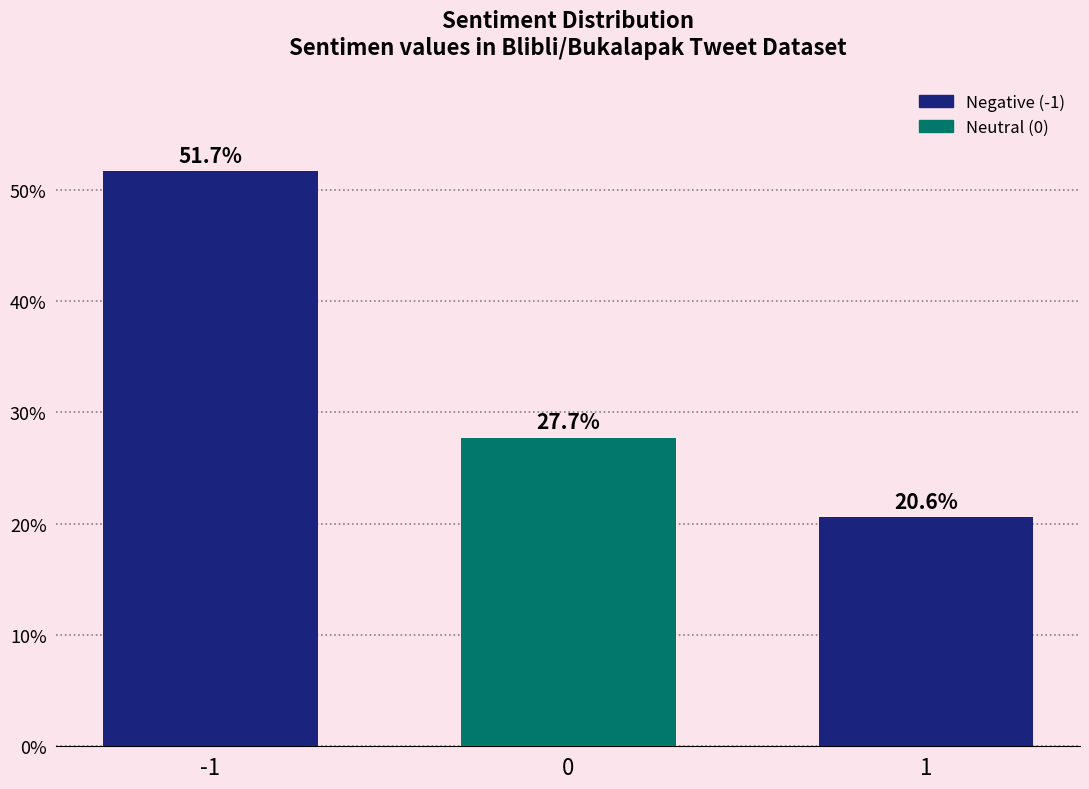

Reading right to left, transcribe all the data shown in this chart.

1=20.6	0=27.7	-1=51.7